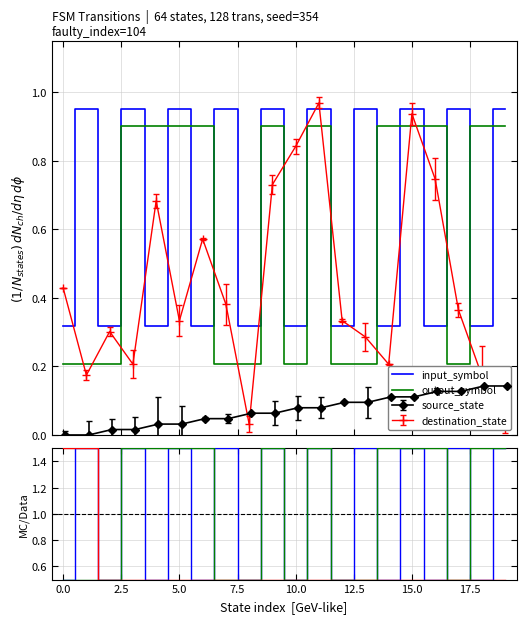

The value of input_symbol at 20.0 is 0.4. True or false?

False